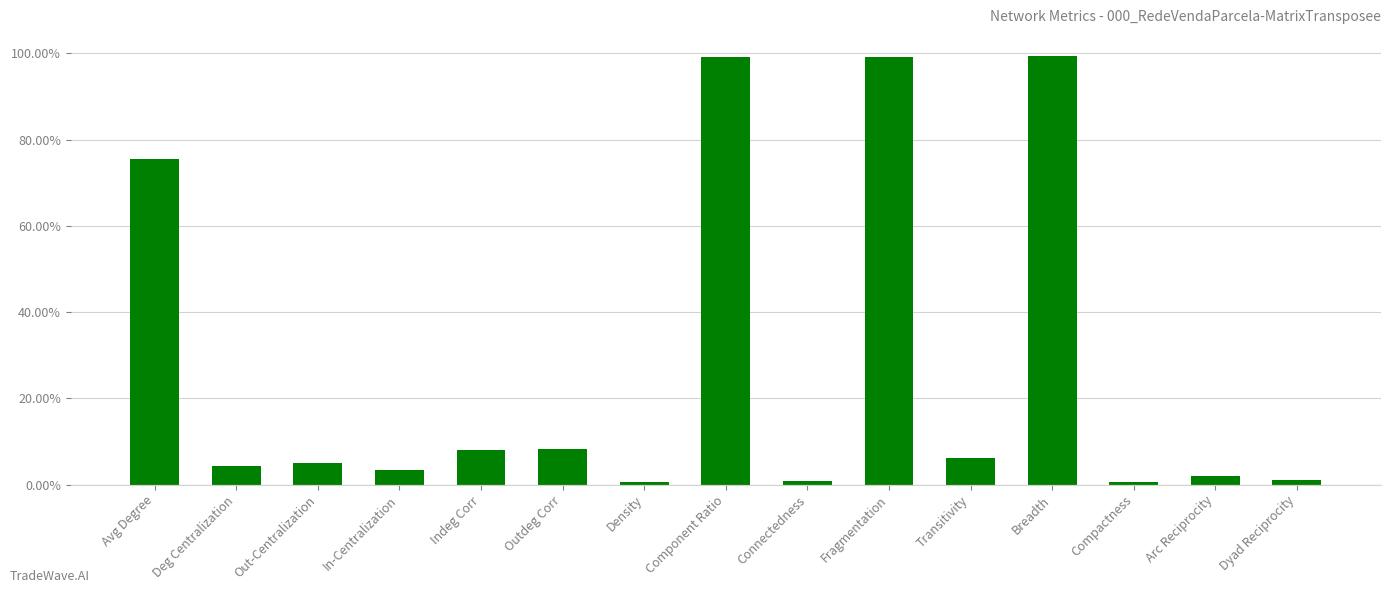

What position from the right is Connectedness?

7